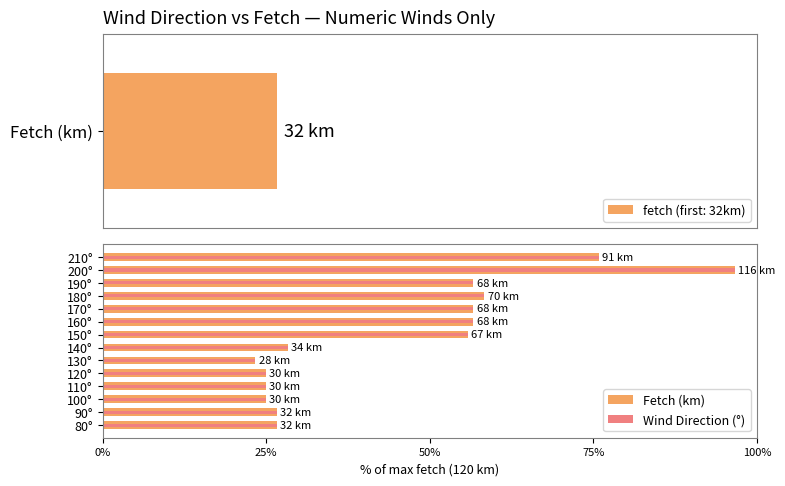

Reading left to right, extract all data points from this chart.

Fetch (km): 26.7	26.7	25.0	25.0	25.0	23.3	28.3	55.8	56.7	56.7	58.3	56.7	96.7	75.8
Wind Direction (°): 26.7	26.7	25.0	25.0	25.0	23.3	28.3	55.8	56.7	56.7	58.3	56.7	96.7	75.8